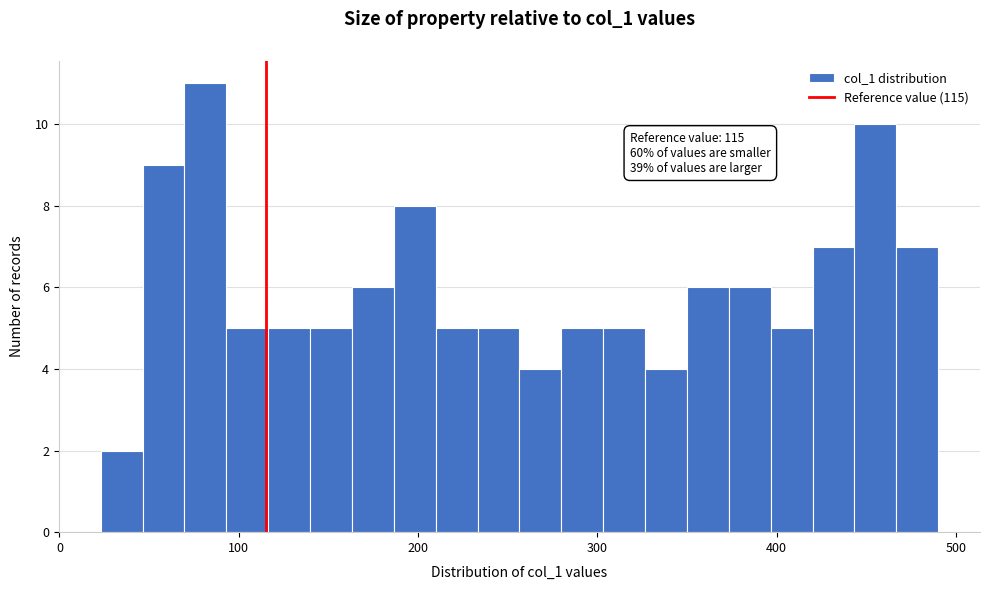

Around what value on the x-axis is the tallest bar? Give the approximate position of its centre, as read against the axis.

80